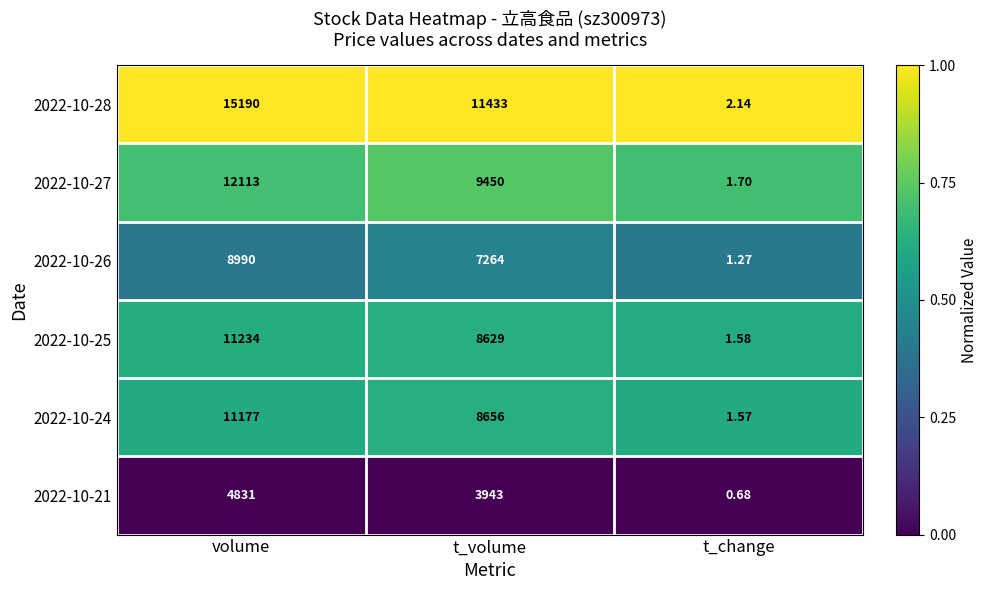

Which series has the largest total across all categories?

2022-10-28